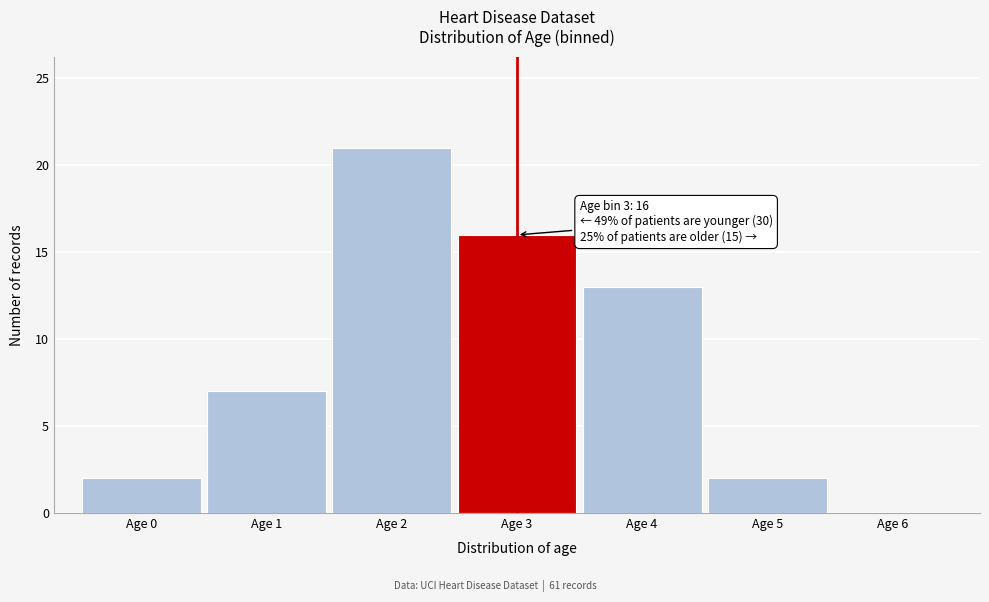

Which range on the x-axis has the tallest bar?

1.5 to 2.5